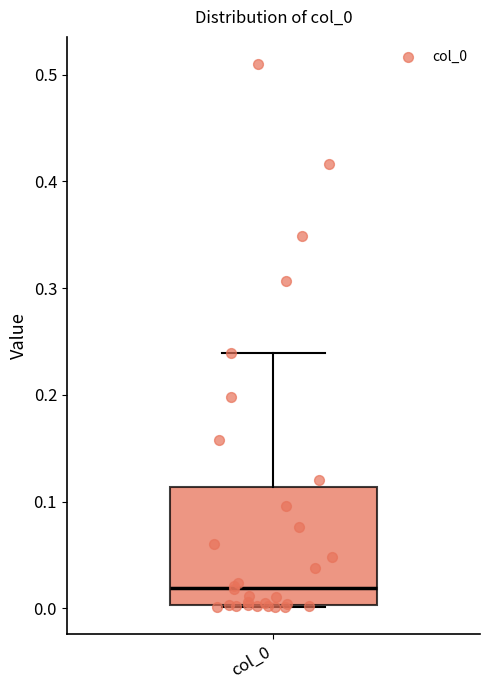

Transcribe this box plot: give where the median line is, the range the box spans, and where the two whiskers end, as read against the y-axis. The values are not printed on the chart, so give them approximately, as read against the axis.

median 0.02, box 0.00 to 0.11, whiskers 0.00 to 0.24